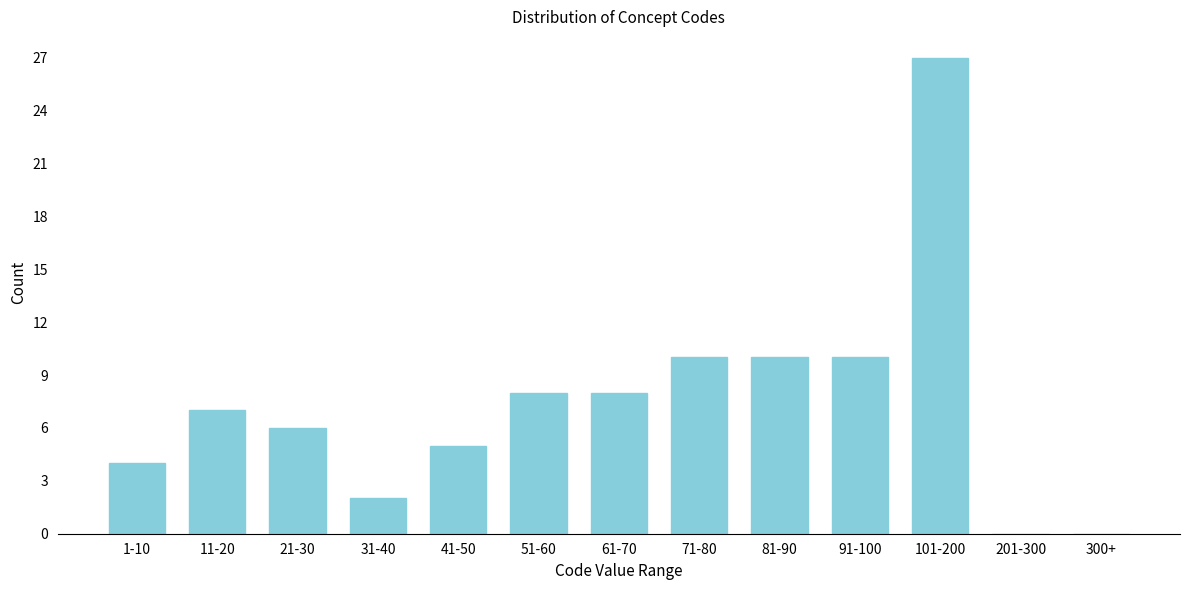

What is the maximum value shown in the chart?

27